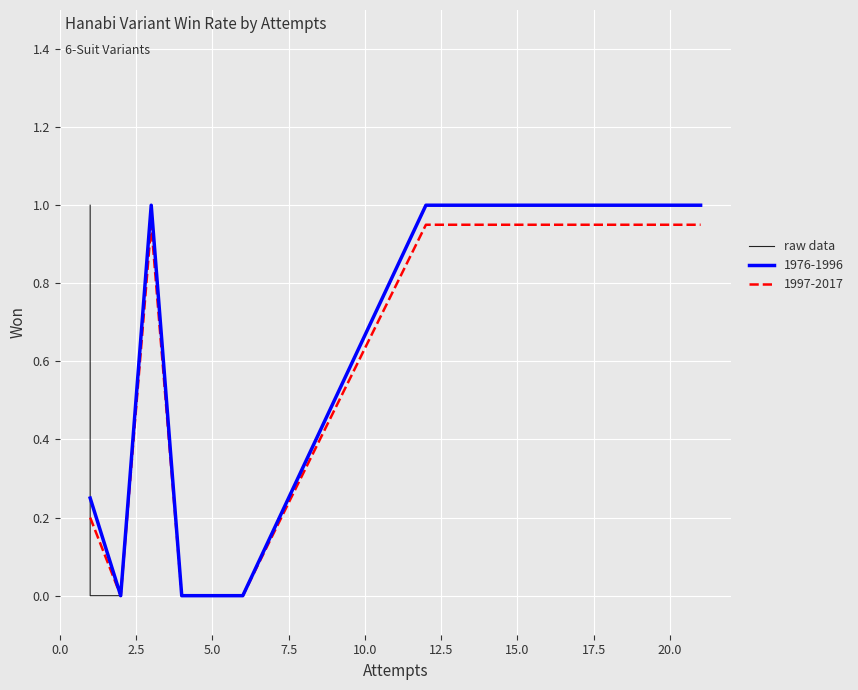

Does the chart display data point markers on the line(s)?

No